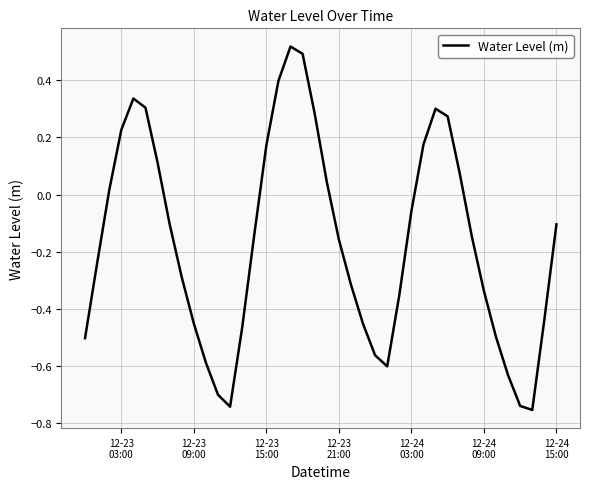

How many lines are shown in the chart?

1